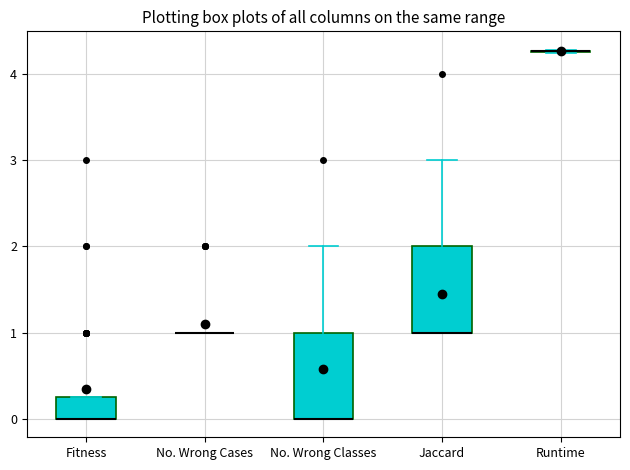

Reading left to right, read every box against the y-axis: the position of its median line, the range the box covers, and the ends of its whiskers. The values are not printed on the chart, so give them approximately, as read against the axis.

Fitness: median 0.0 (drawn on the box's lower edge), box 0.0 to 0.3, whiskers 0.0 to 0.3
No. Wrong Cases: box collapsed to a line at 1.0, whiskers 1.0 to 1.0
No. Wrong Classes: median 0.0 (drawn on the box's lower edge), box 0.0 to 1.0, whiskers 0.0 to 2.0
Jaccard: median 1.0 (drawn on the box's lower edge), box 1.0 to 2.0, whiskers 1.0 to 3.0
Runtime: box collapsed to a line at 4.3, whiskers 4.2 to 4.3